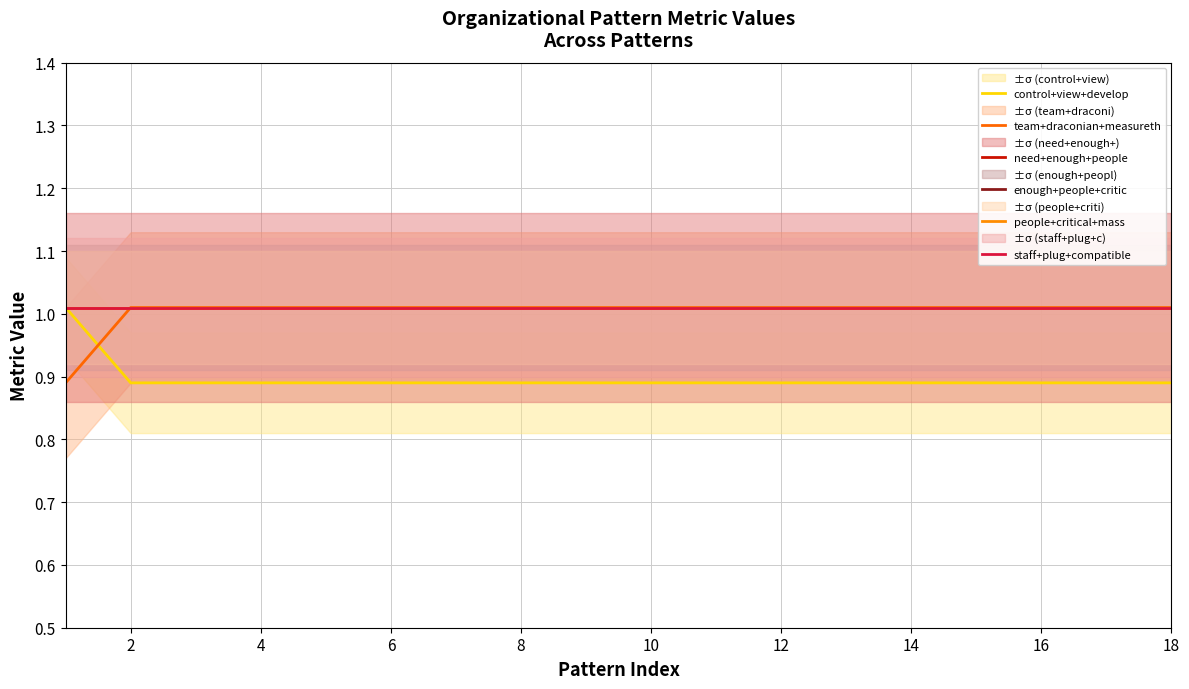

Reading left to right, extract all data points from this chart.

control+view+develop: 1.0	0.9	0.9	0.9	0.9	0.9	0.9	0.9	0.9	0.9	0.9	0.9	0.9	0.9	0.9	0.9	0.9	0.9
team+draconian+measureth: 0.9	1.0	1.0	1.0	1.0	1.0	1.0	1.0	1.0	1.0	1.0	1.0	1.0	1.0	1.0	1.0	1.0	1.0
need+enough+people: 1.0	1.0	1.0	1.0	1.0	1.0	1.0	1.0	1.0	1.0	1.0	1.0	1.0	1.0	1.0	1.0	1.0	1.0
enough+people+critic: 1.0	1.0	1.0	1.0	1.0	1.0	1.0	1.0	1.0	1.0	1.0	1.0	1.0	1.0	1.0	1.0	1.0	1.0
people+critical+mass: 1.0	1.0	1.0	1.0	1.0	1.0	1.0	1.0	1.0	1.0	1.0	1.0	1.0	1.0	1.0	1.0	1.0	1.0
staff+plug+compatible: 1.0	1.0	1.0	1.0	1.0	1.0	1.0	1.0	1.0	1.0	1.0	1.0	1.0	1.0	1.0	1.0	1.0	1.0